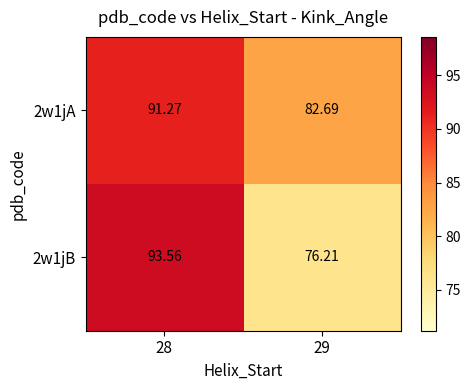

Which series has the widest spread of values?

2w1jB